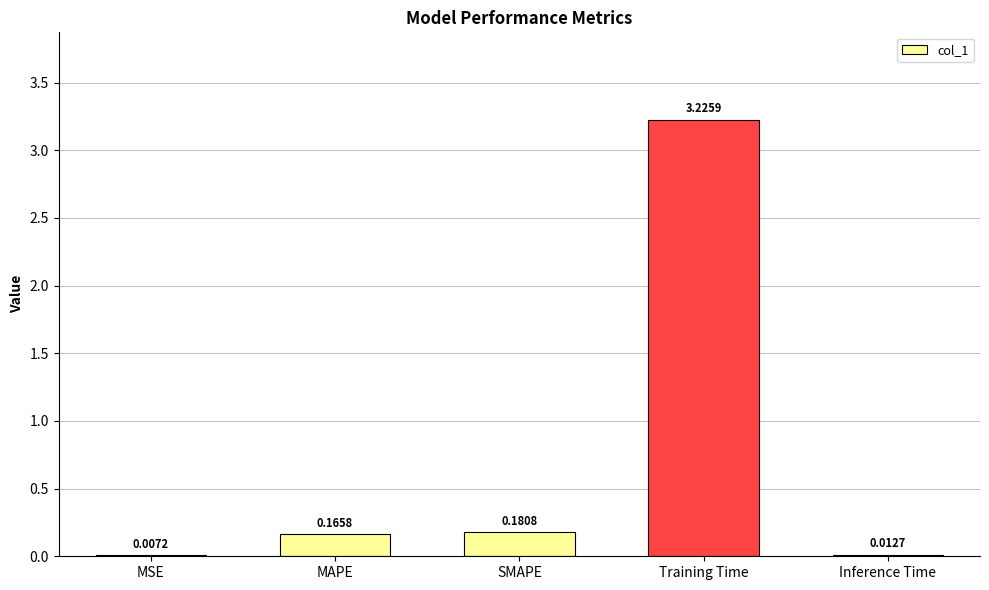

What is the sum of all values?

3.6